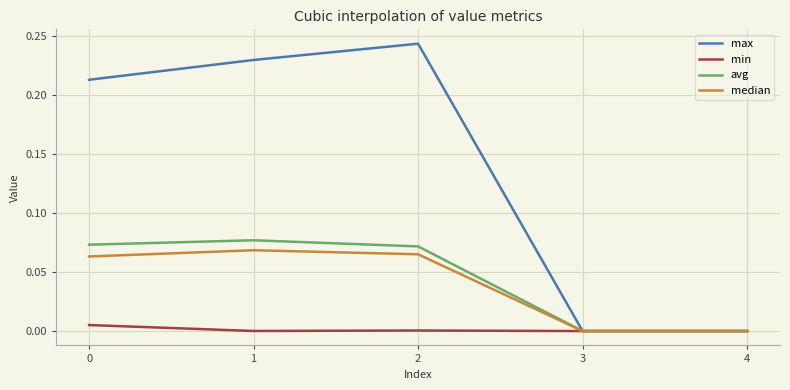

Which series changed the most between 1 and 3?

max